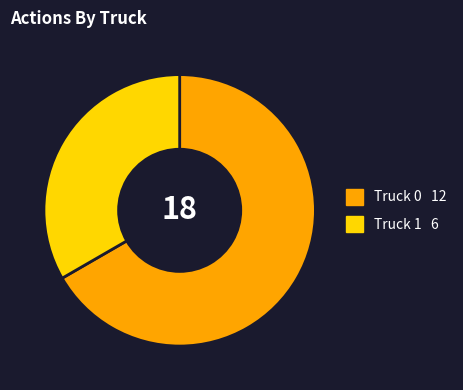

Rank the categories by value from highest to lowest.

Truck 0, Truck 1